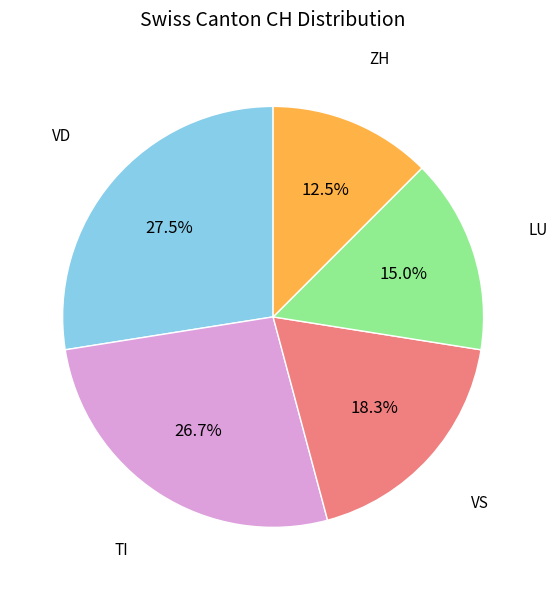

Which category has the smallest portion of the pie?

ZH